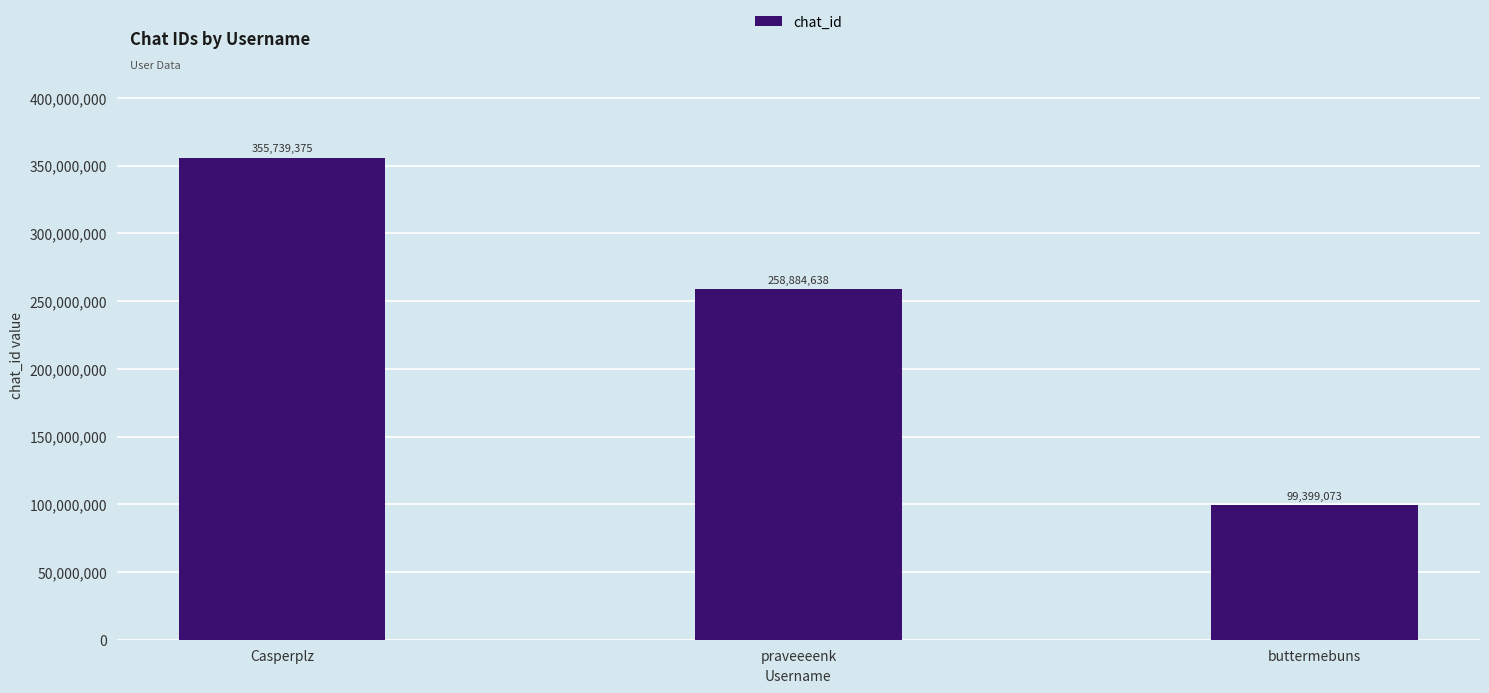

What position from the right is praveeeenk?

2